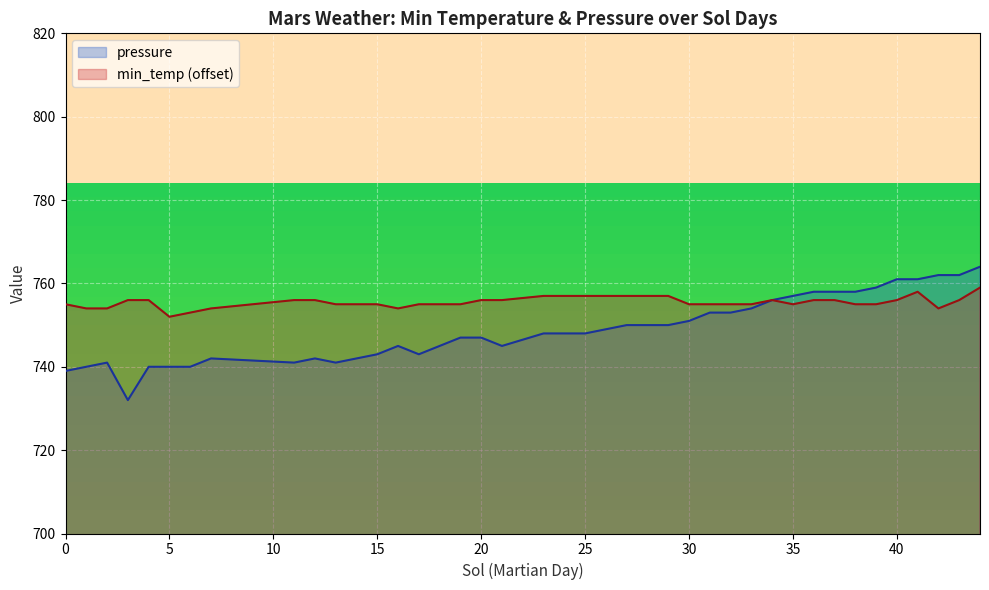

What is the value of the pressure point at the 28th from the left?

753